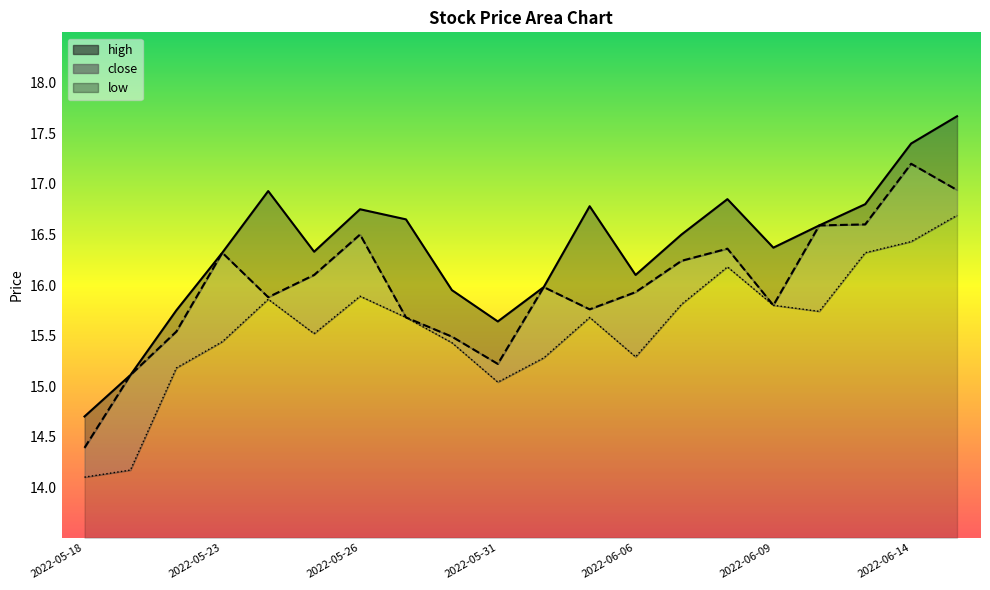

Which series has the widest spread of values?

high